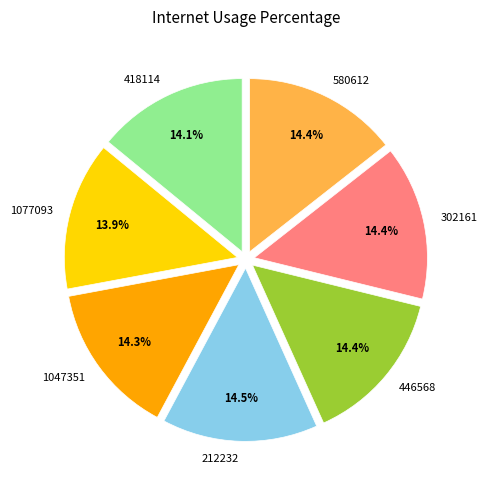

What percentage is the 418114 slice, to the nearest percent?

14%